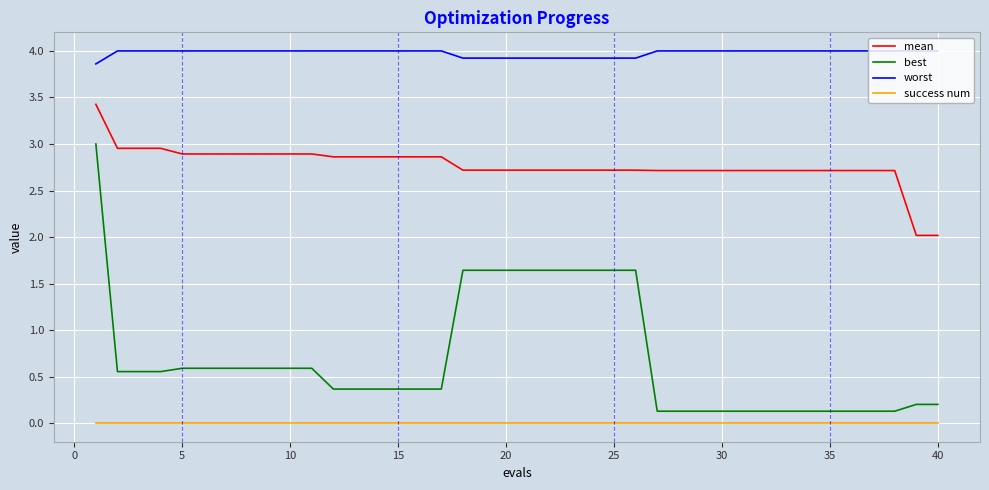

True or false: worst and success num intersect in this chart.

False